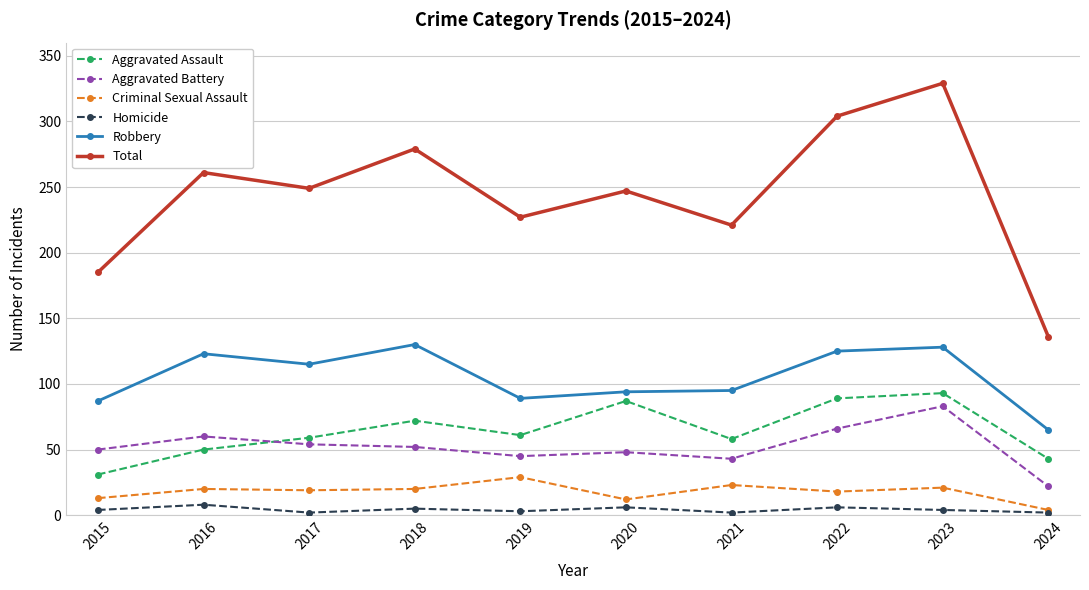

At which label does Robbery first exceed 115?

2016